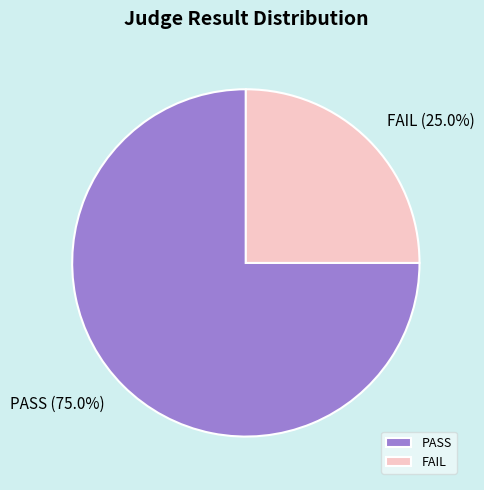

Between PASS and FAIL, which is larger?

PASS